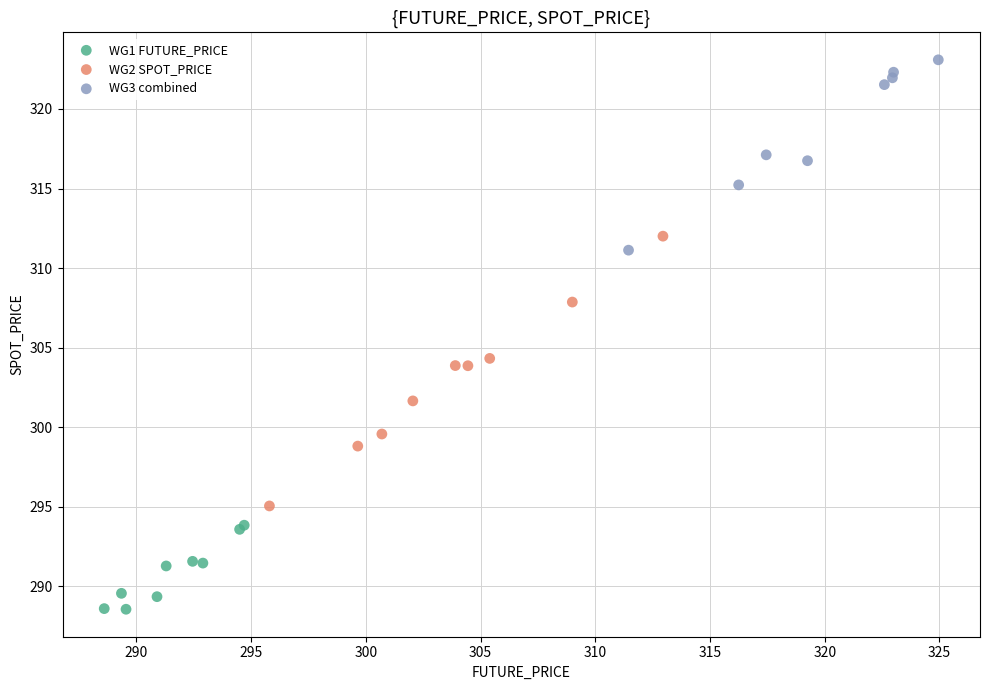

What are all the series names shown in the legend?

WG1 FUTURE_PRICE, WG2 SPOT_PRICE, WG3 combined